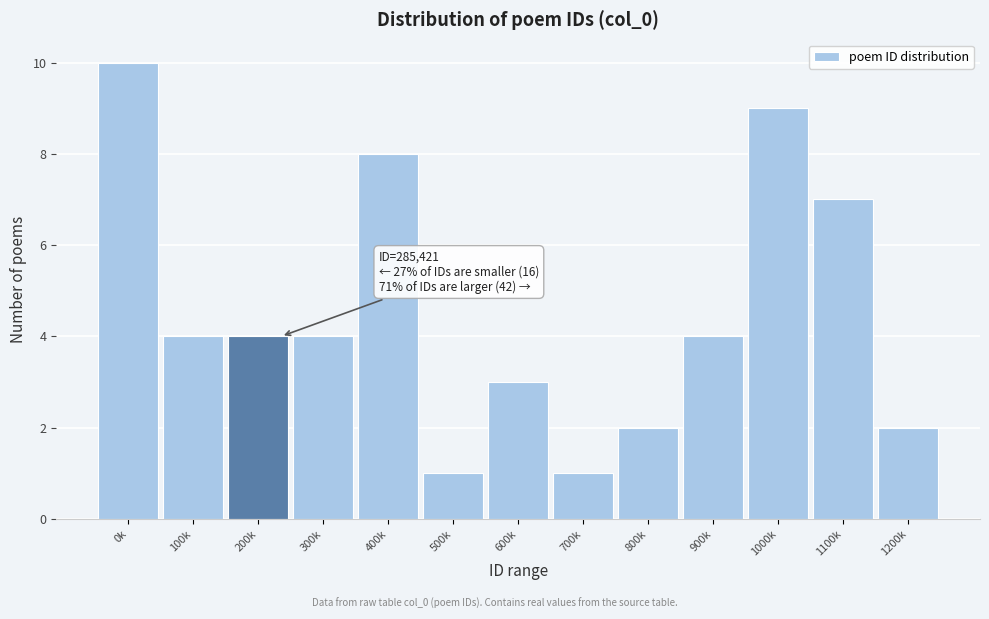

Reading left to right, extract all data points from this chart.

0k=10	100k=4	200k=4	300k=4	400k=8	500k=1	600k=3	700k=1	800k=2	900k=4	1000k=9	1100k=7	1200k=2